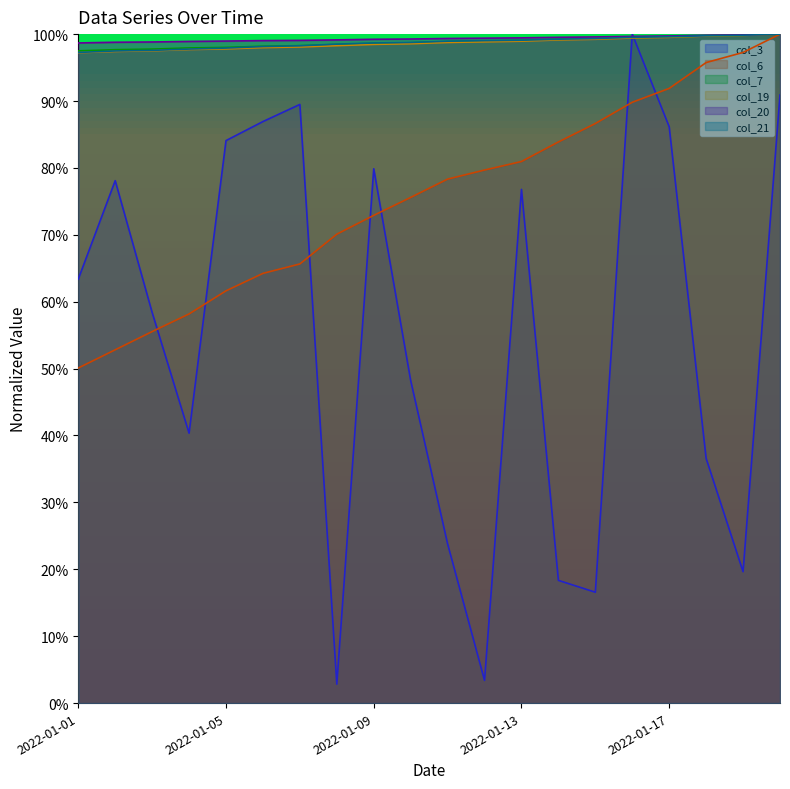

How many lines are shown in the chart?

6